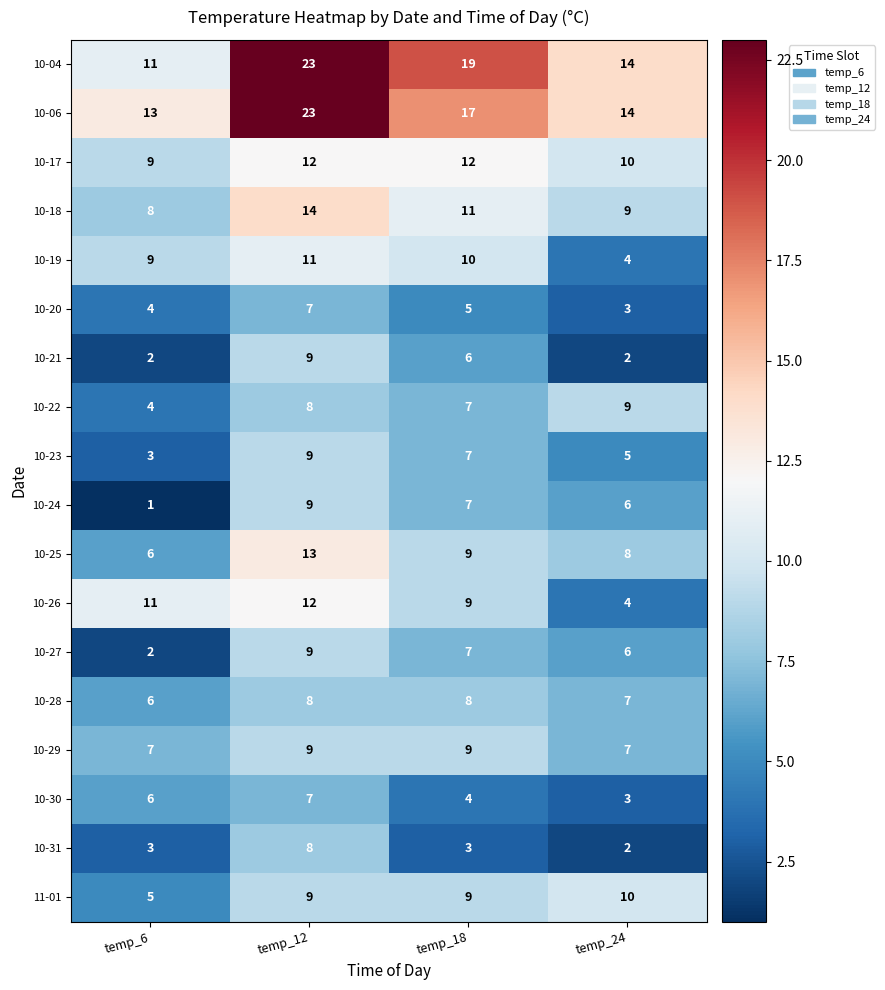

Which category has the highest value across all series?

temp_12